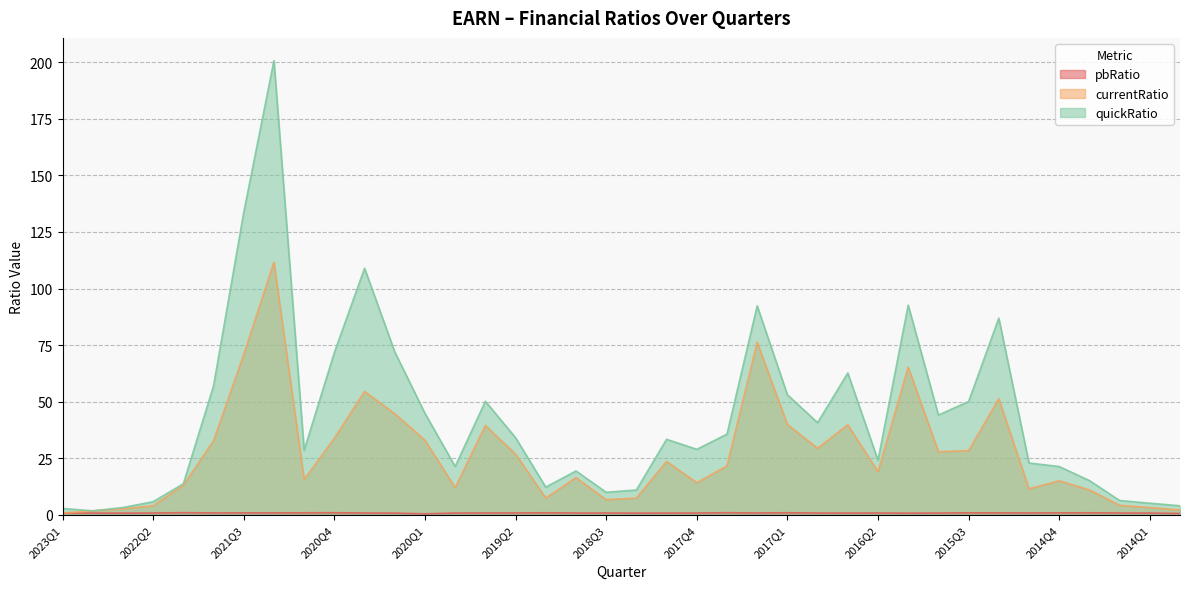

Where does the quickRatio series first go above 33?

2021Q4